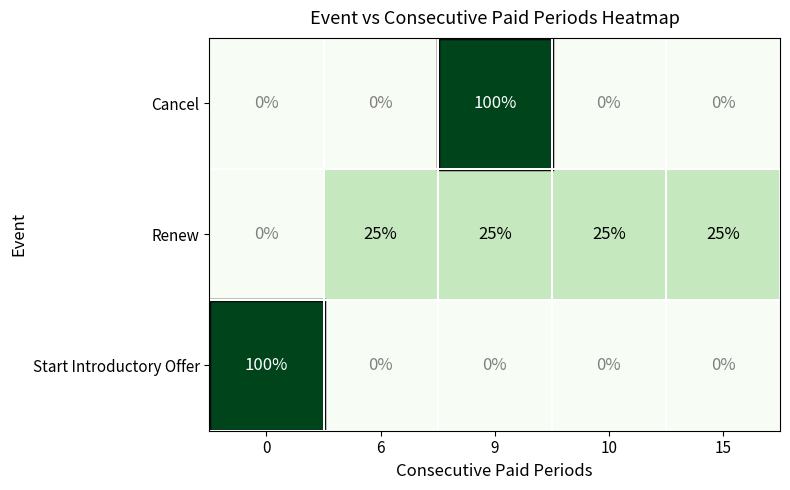

Rank the series at 9 from lowest to highest value.

Start Introductory Offer, Renew, Cancel